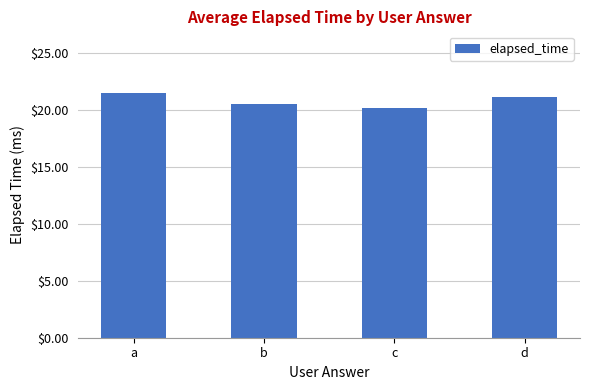

Does the chart contain any negative values?

No